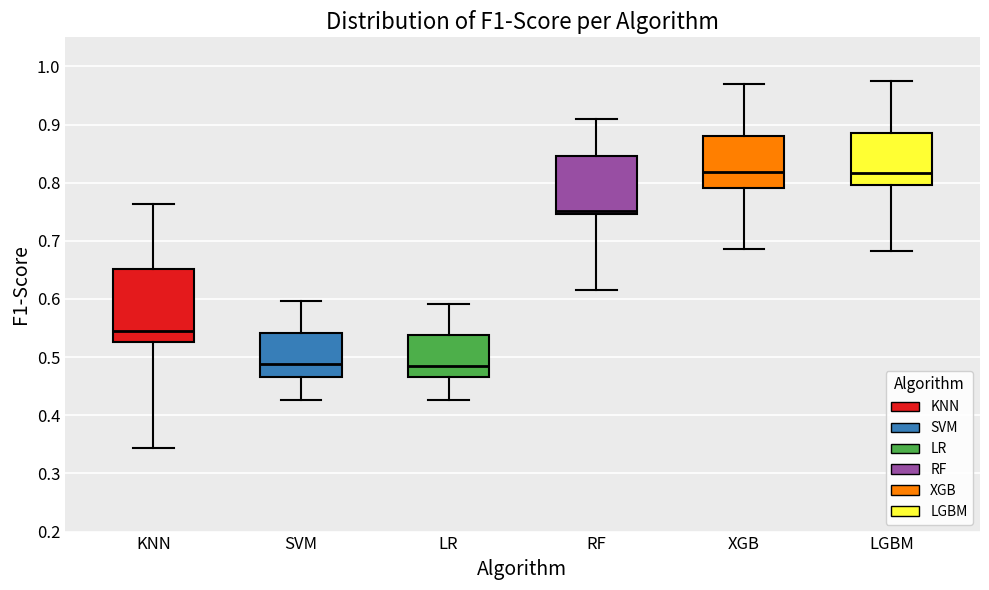

Reading left to right, read every box against the y-axis: the position of its median line, the range the box covers, and the ends of its whiskers. The values are not printed on the chart, so give them approximately, as read against the axis.

KNN: median 0.55, box 0.53 to 0.65, whiskers 0.34 to 0.76
SVM: median 0.49, box 0.47 to 0.54, whiskers 0.43 to 0.60
LR: median 0.49, box 0.47 to 0.54, whiskers 0.43 to 0.59
RF: median 0.75 (just above the box's lower edge), box 0.75 to 0.85, whiskers 0.62 to 0.91
XGB: median 0.82, box 0.79 to 0.88, whiskers 0.69 to 0.97
LGBM: median 0.82, box 0.80 to 0.89, whiskers 0.68 to 0.97